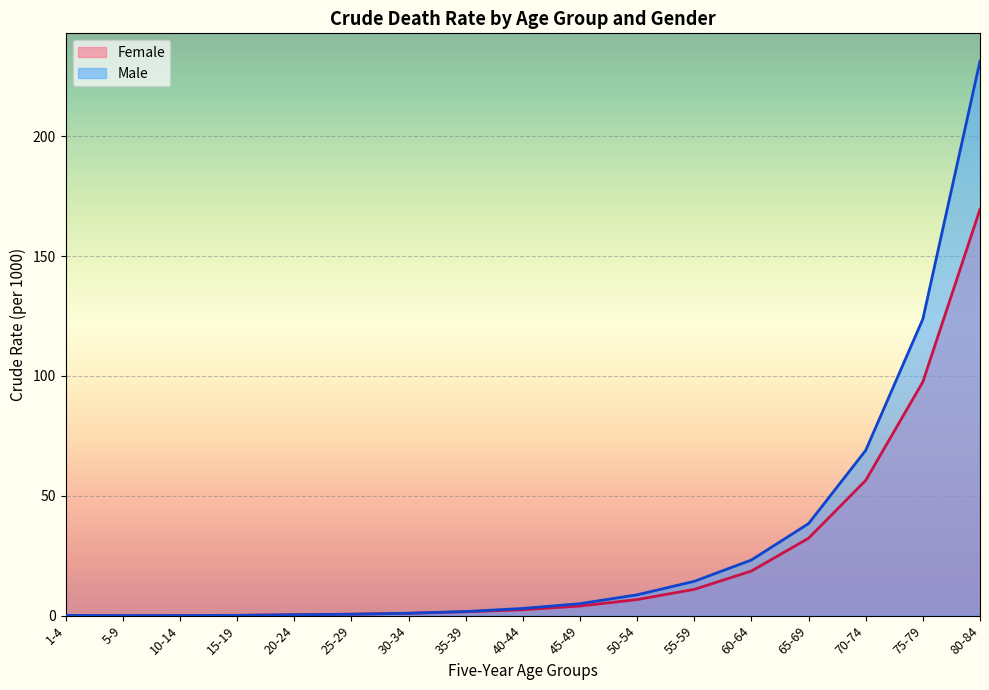

What is the sum of the Female values at 65-69 and 35-39?

33.9